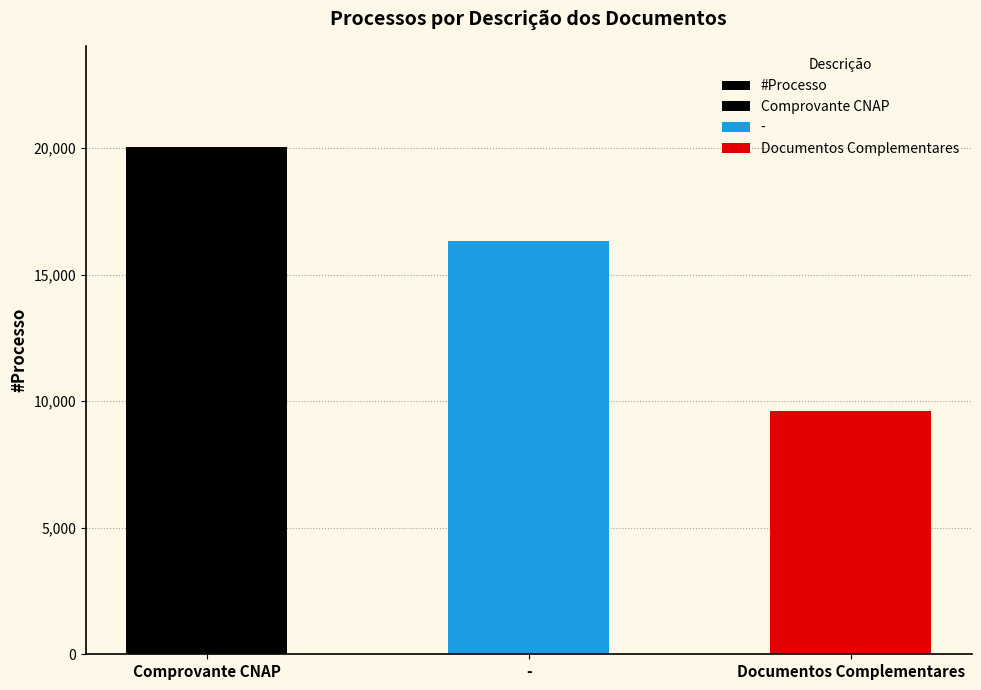

What is the average value?

15337